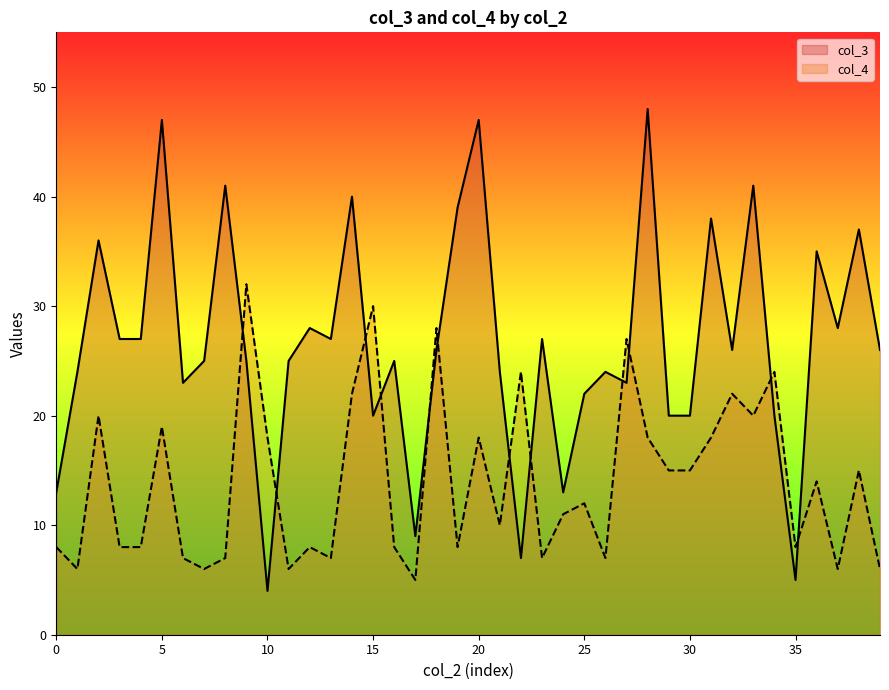

How many intersections are there between col_3 and col_4?

12